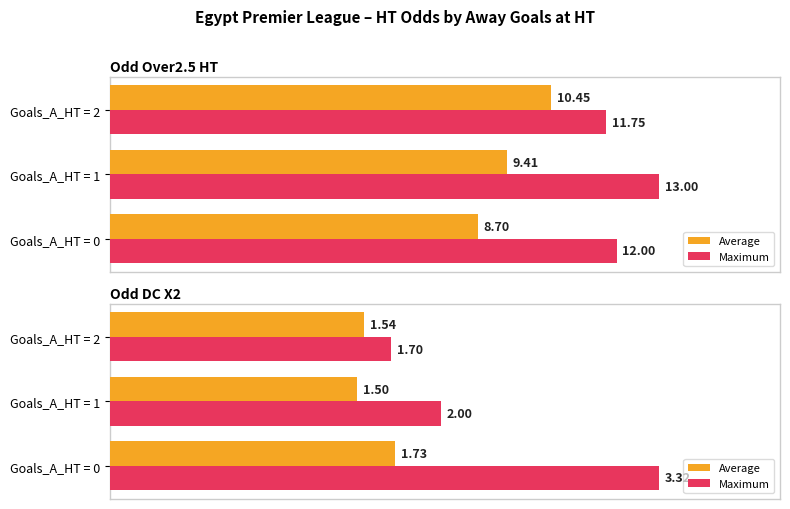

True or false: Average has a value of 1.7 at Goals_A_HT = 0.

True